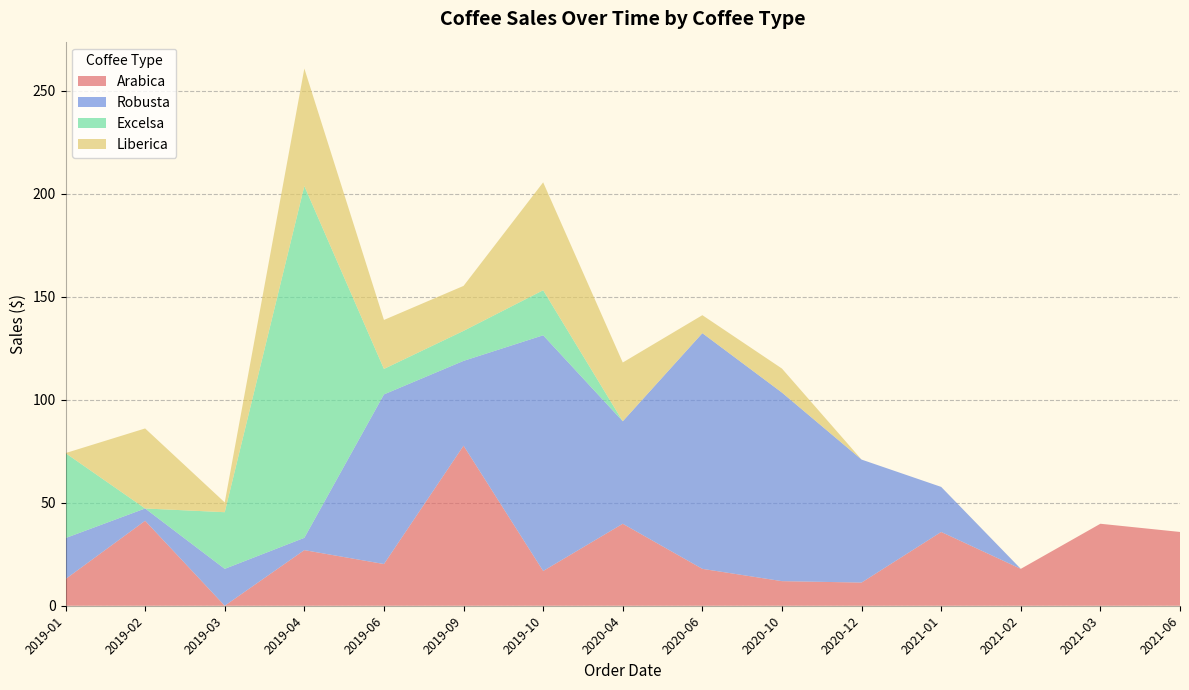

Reading left to right, list all the values displayed in this chart.

Arabica: 12.9	41.2	0.0	27.0	20.2	77.7	16.9	39.8	17.9	11.9	11.2	35.8	17.9	39.8	35.8
Robusta: 19.9	6.0	17.9	6.0	82.3	41.2	114.4	49.8	114.4	91.5	59.7	21.9	0.0	0.0	0.0
Excelsa: 41.2	0.0	27.5	170.8	12.4	14.6	21.9	0.0	0.0	0.0	0.0	0.0	0.0	0.0	0.0
Liberica: 0.0	38.9	4.8	57.1	23.8	21.8	52.4	28.5	8.7	11.7	0.0	0.0	0.0	0.0	0.0